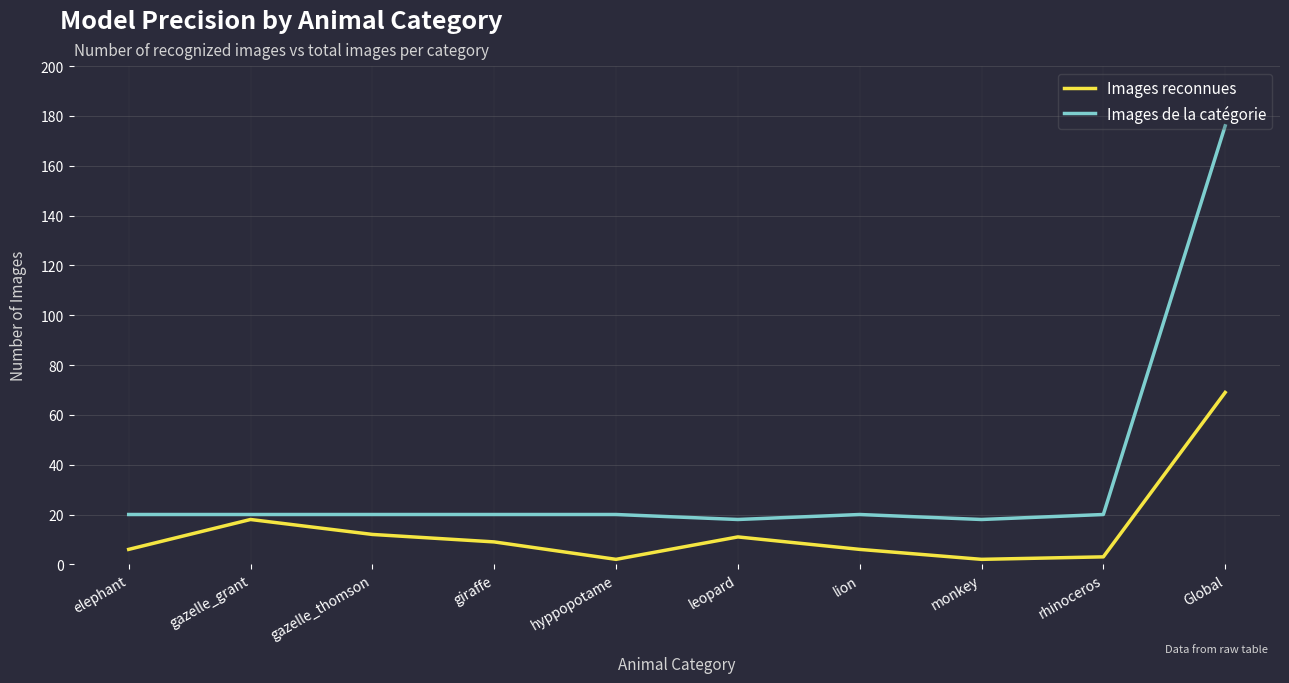

Which series has the largest range (max minus min)?

Images de la catégorie